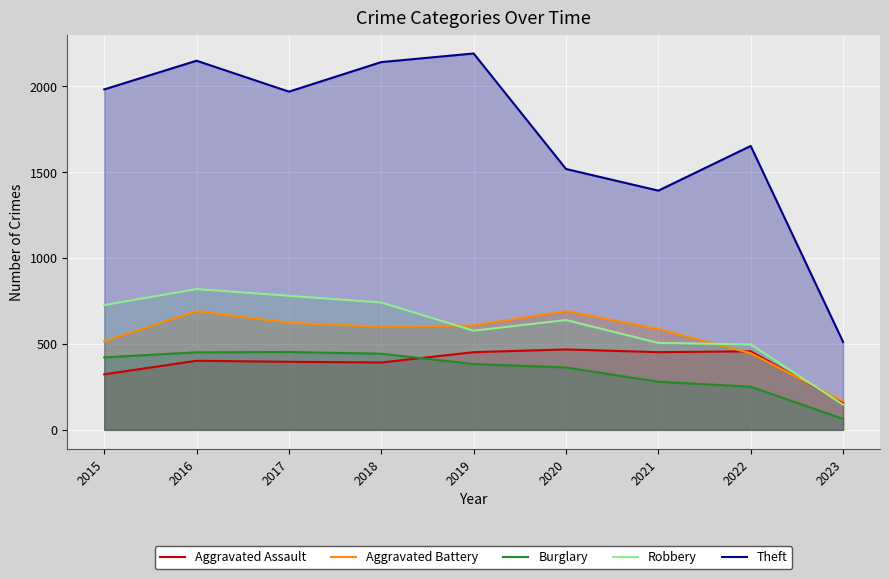

True or false: Theft and Burglary cross at least once.

False